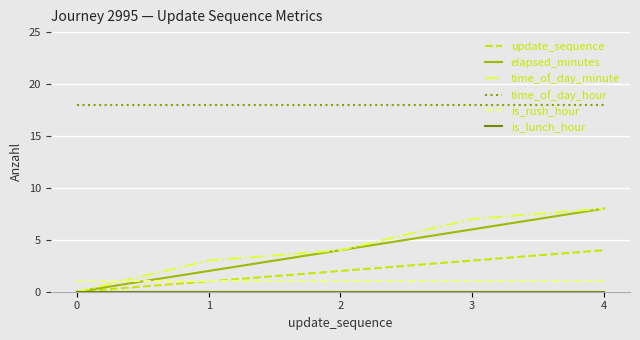

What is the difference between the highest and lowest values at 3?

18